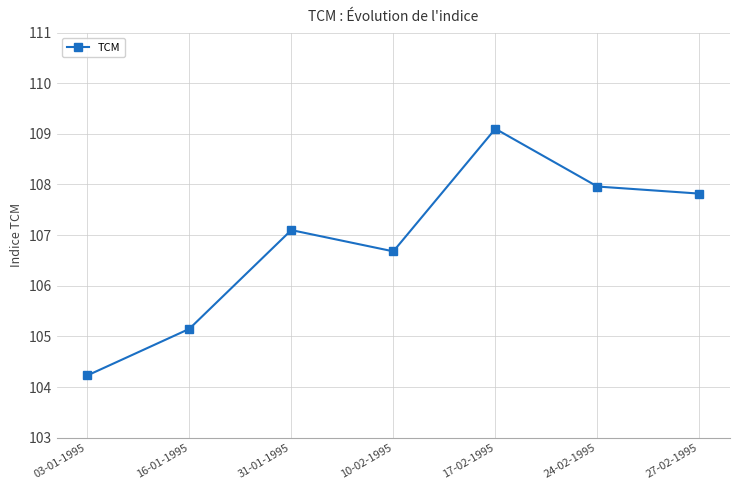

What is the maximum value shown in the chart?

109.1